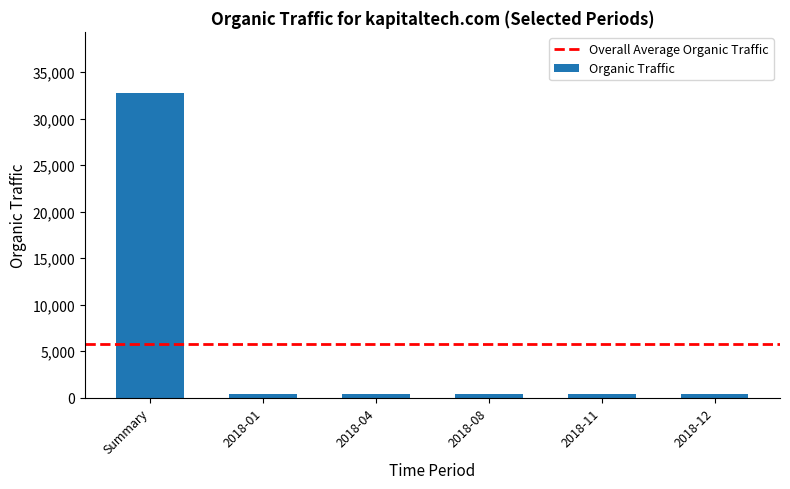

Is it true that the value at Summary is 32772?

True